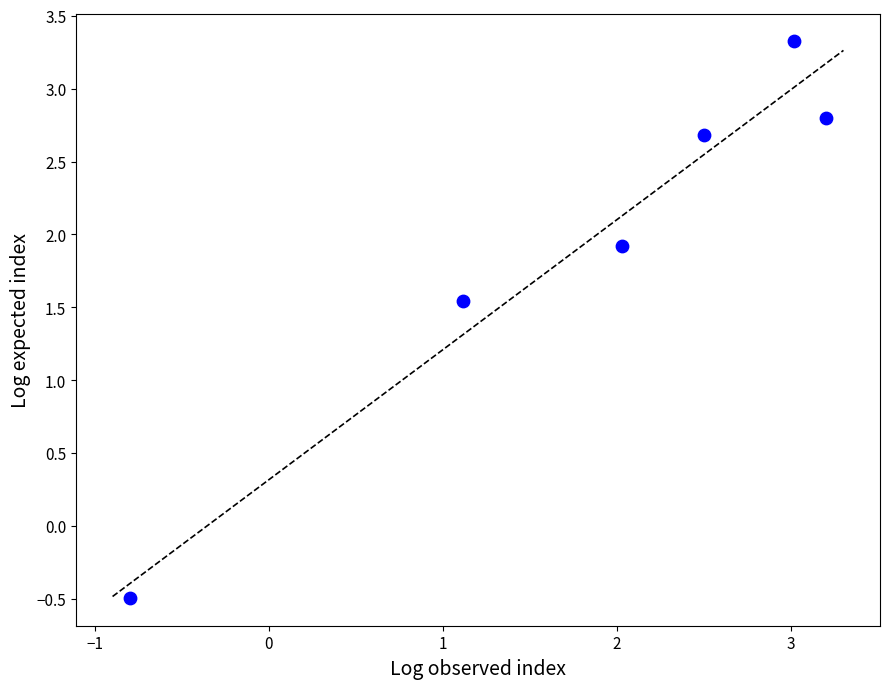

What is the range of Y values (max minus min)?

3.8